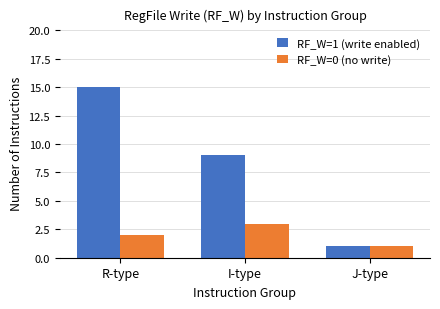

What is the sum of all RF_W=1 (write enabled) values?

25